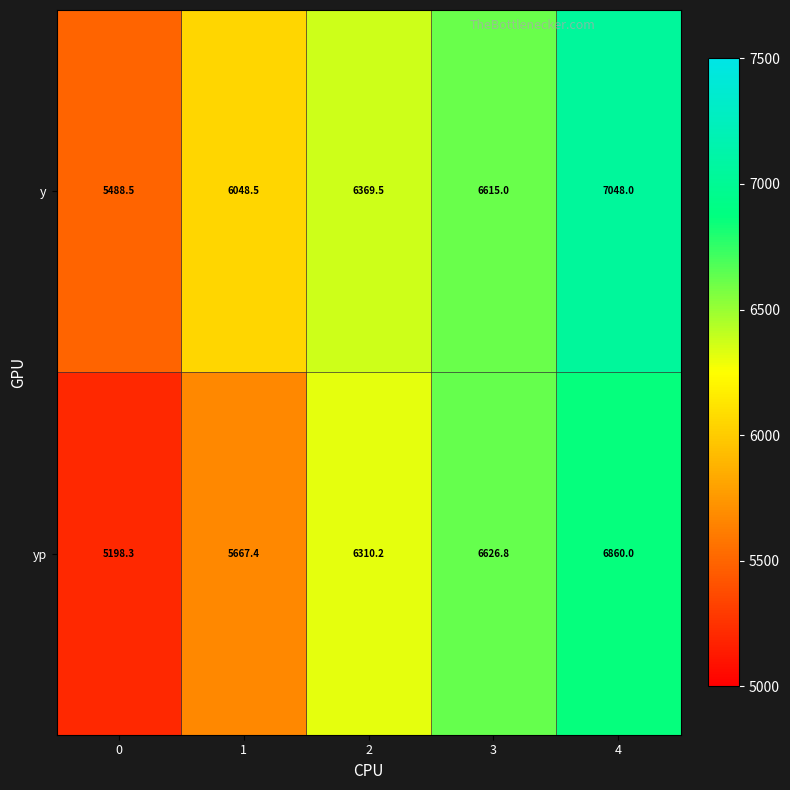

What is the maximum value for yp?

6860.0